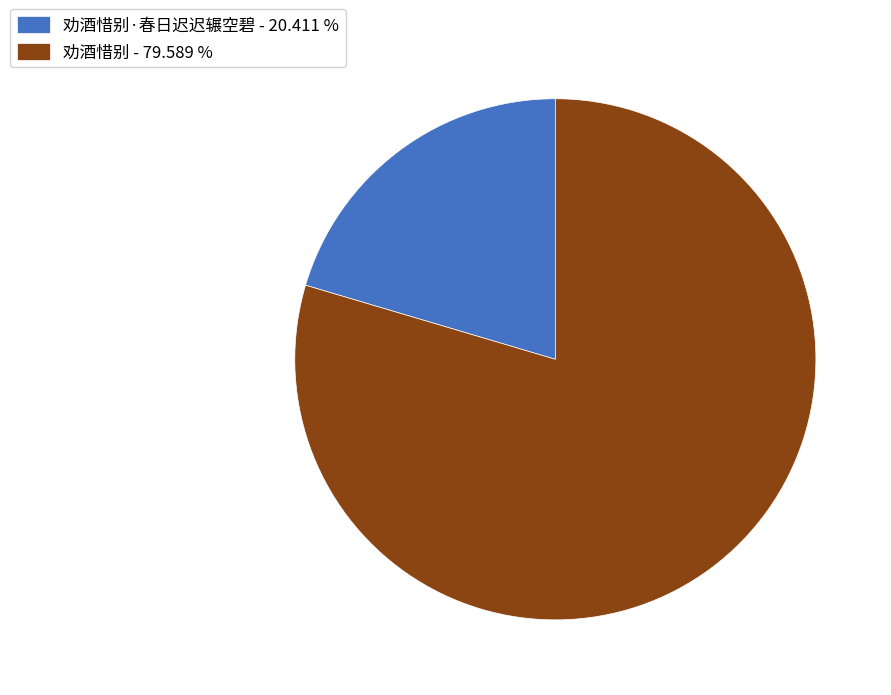

Count the number of slices in the pie.

2